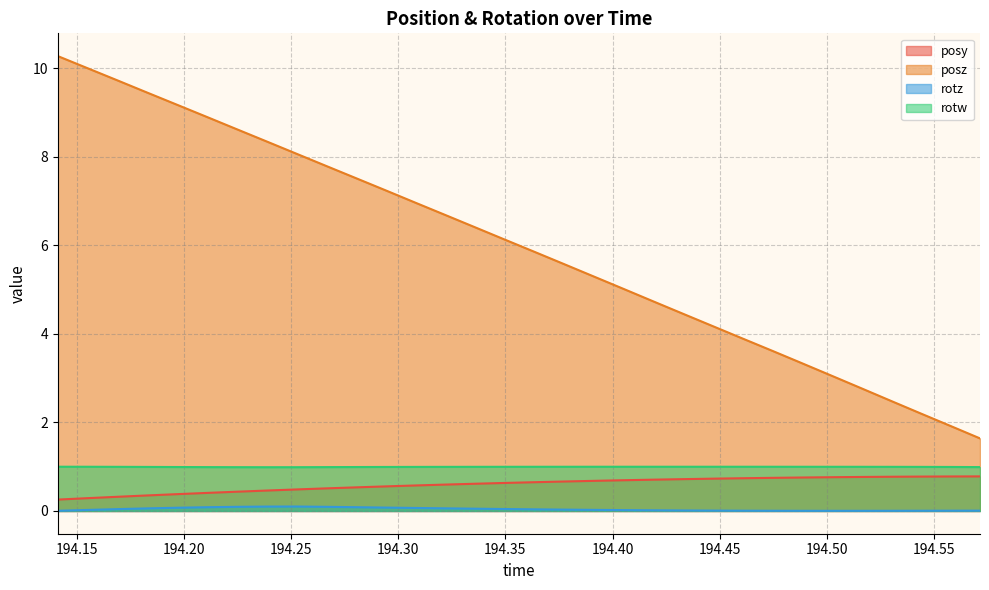

The value of posz at 194.5579 is 1.3. True or false?

False